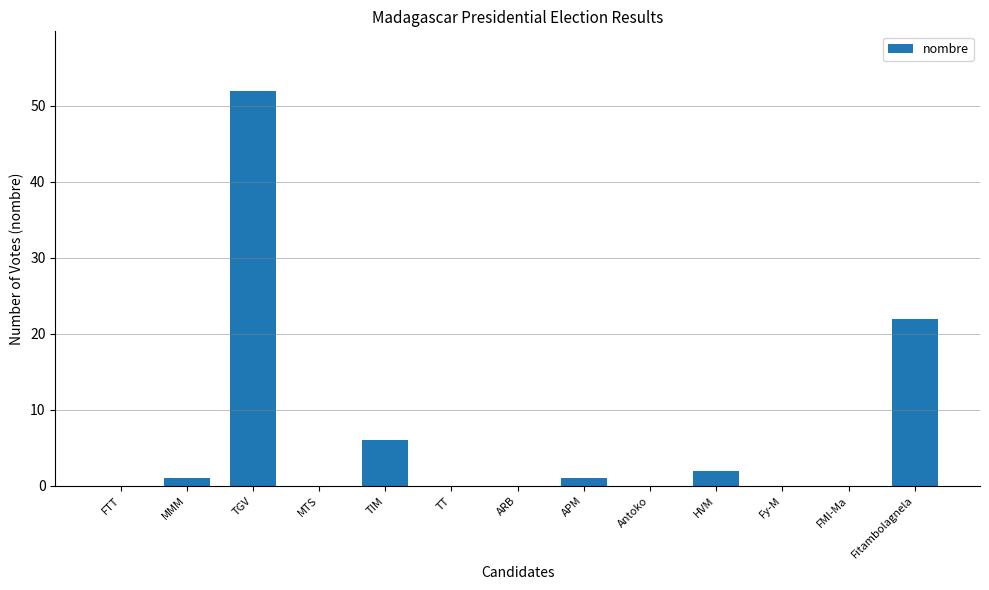

What is the change in value from TGV to HVM?

-50